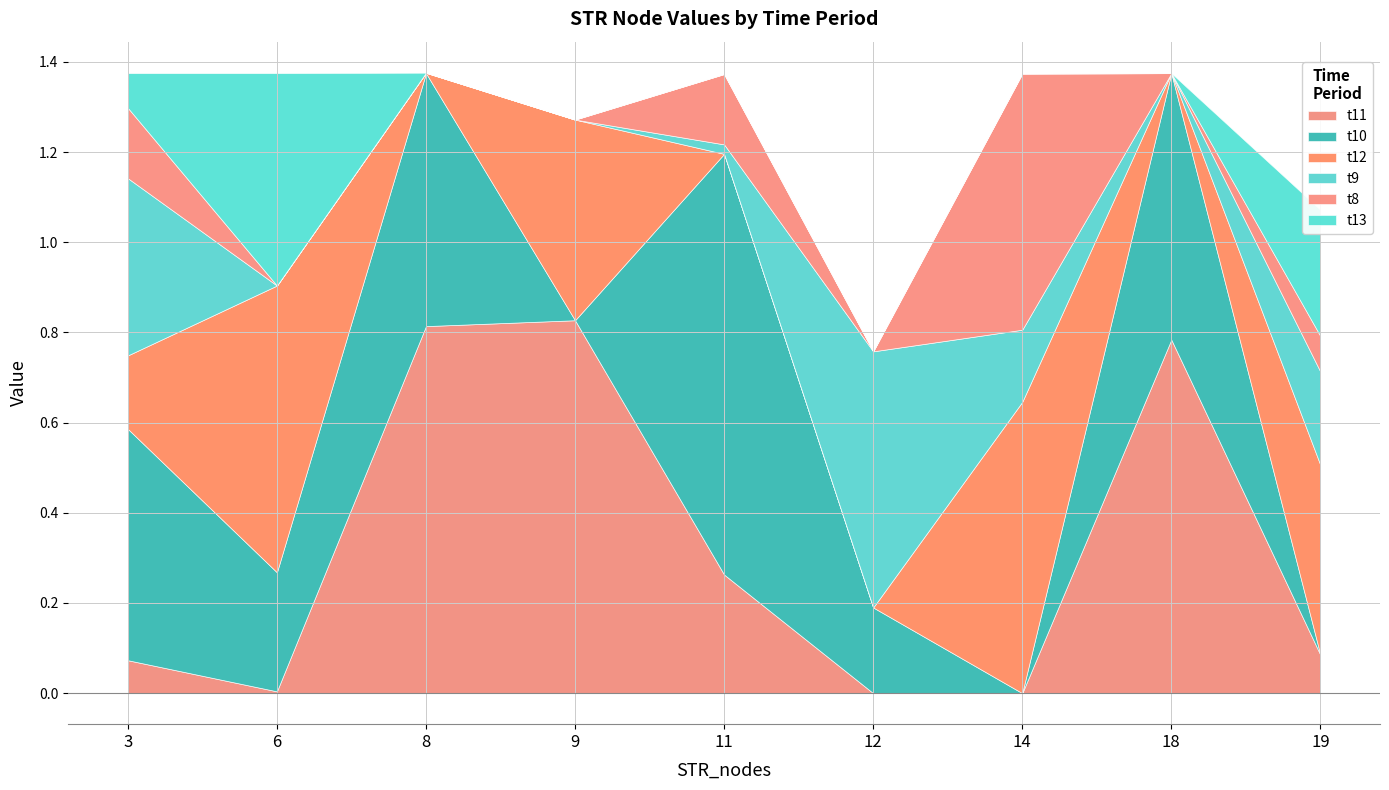

Which series has the largest total across all categories?

t10